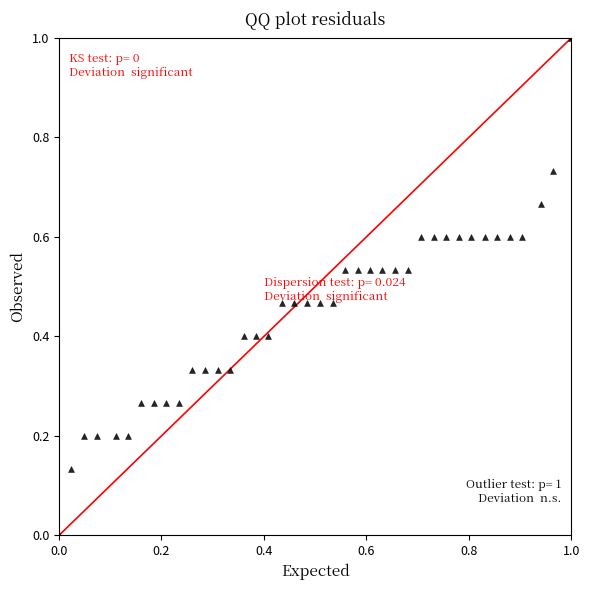

What is the range of X values (max minus min)?

1.0